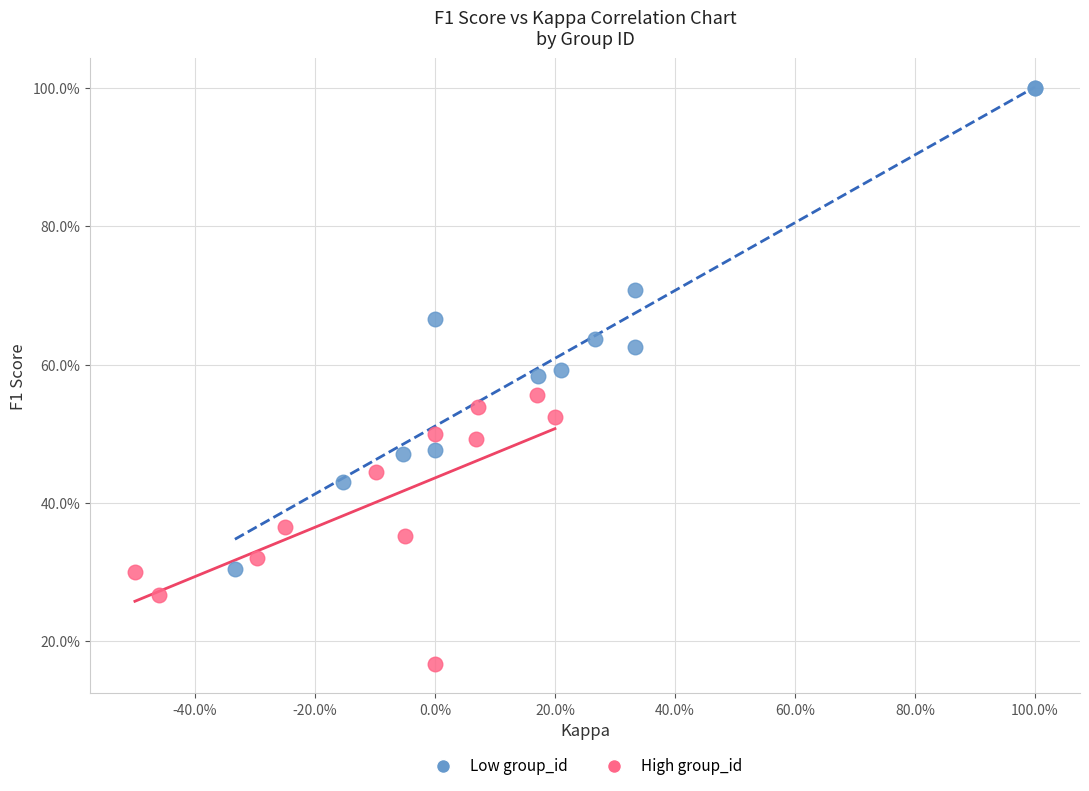

Which series has the largest Y range (max minus min)?

Low group_id